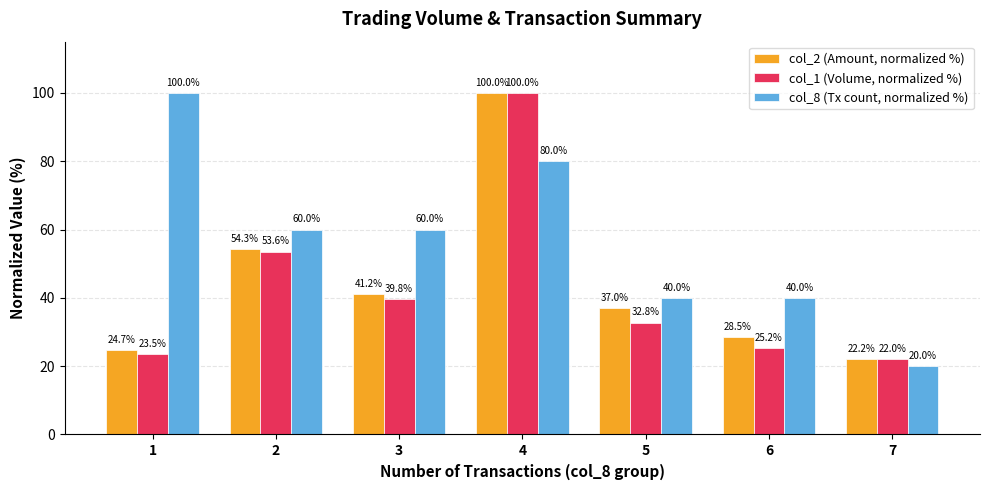

What is the smallest value displayed?

20.0